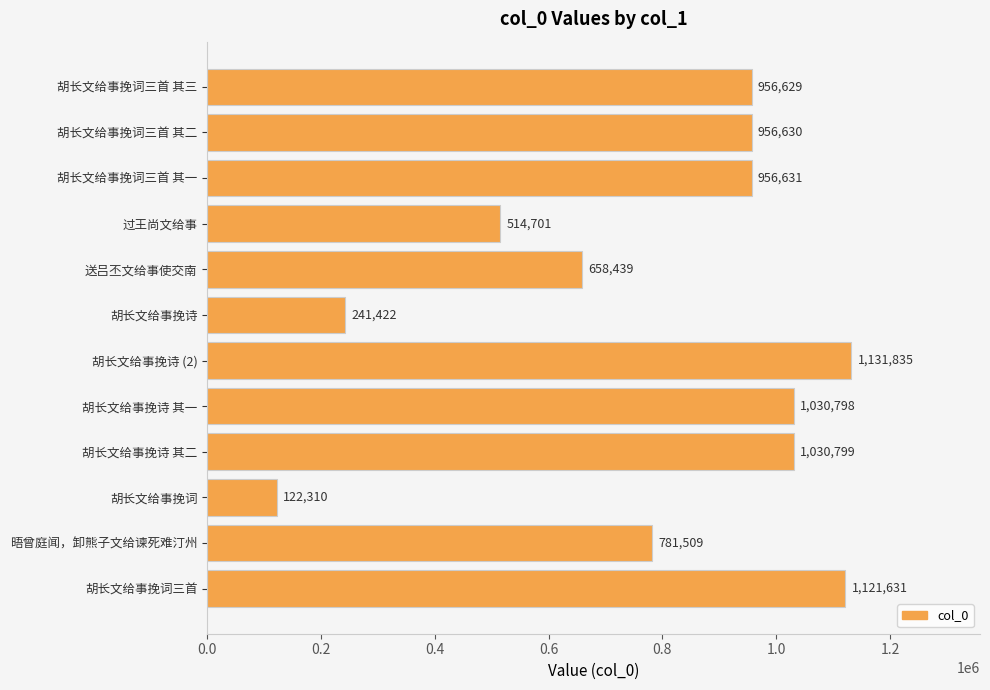

How many series are shown in this chart?

1